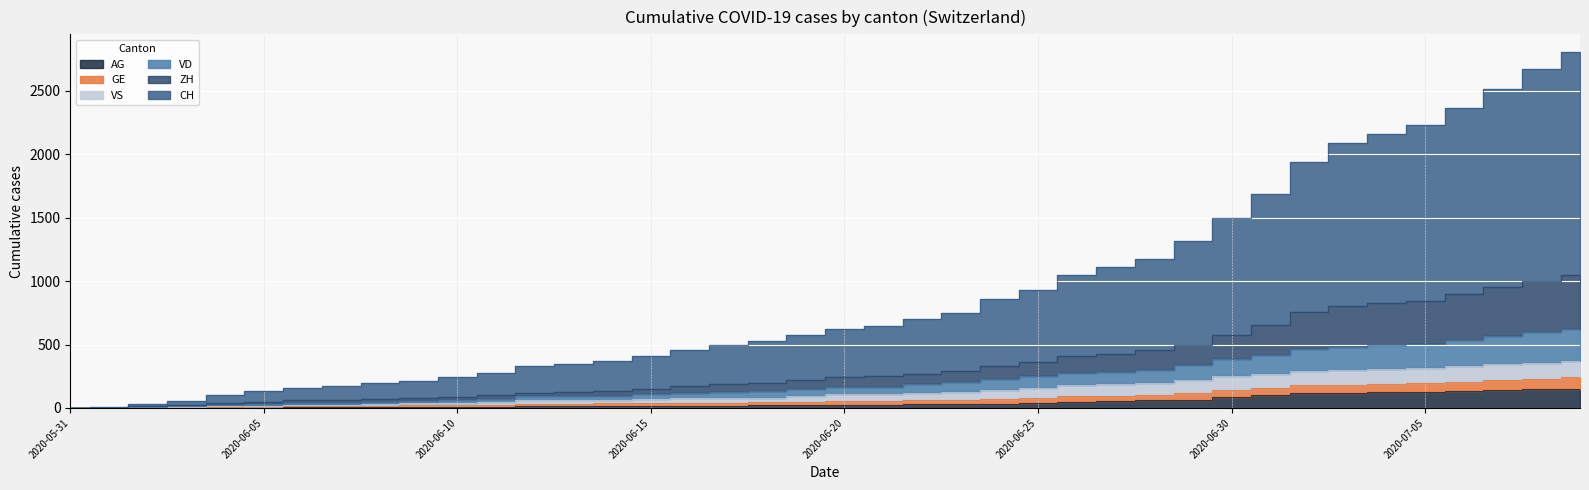

What is the label of the 19th point from the left?

18